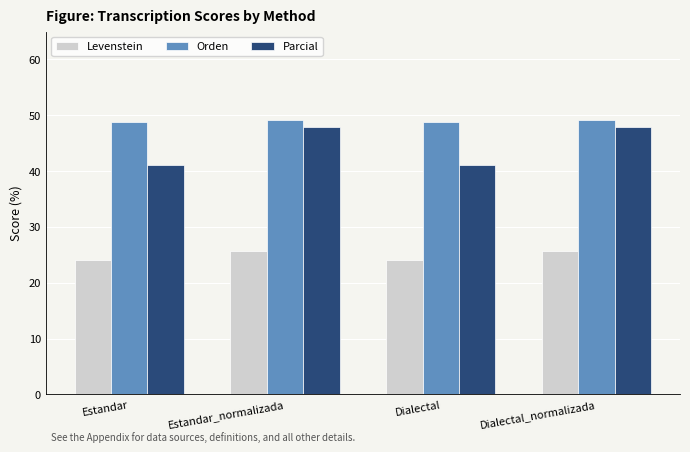

How many values in the Levenstein series exceed 25?

2